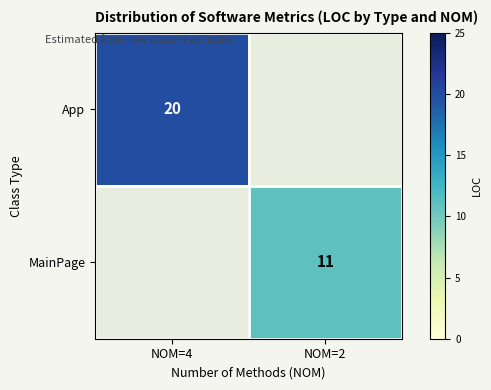

The App series shows 20 at NOM=4. True or false?

True